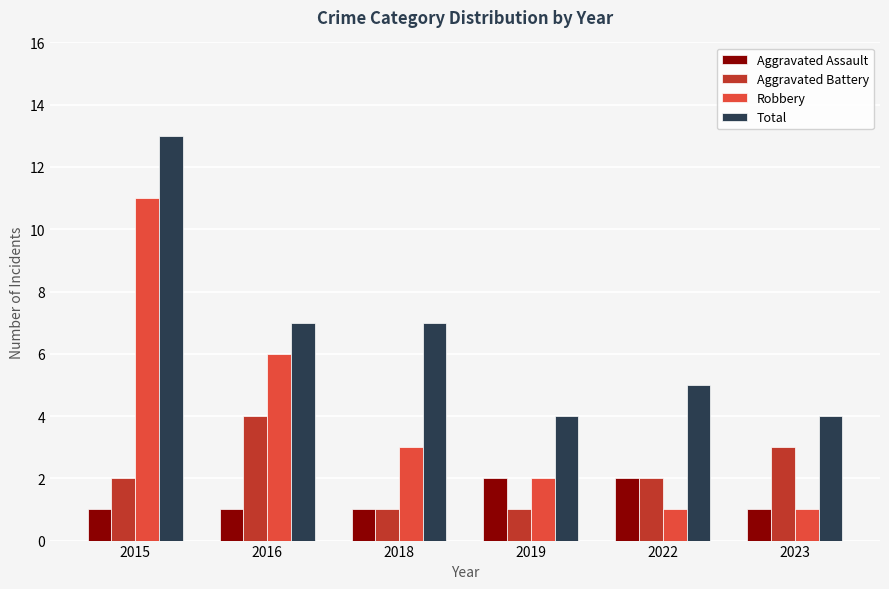

How many data points in Total are less than 7?

3